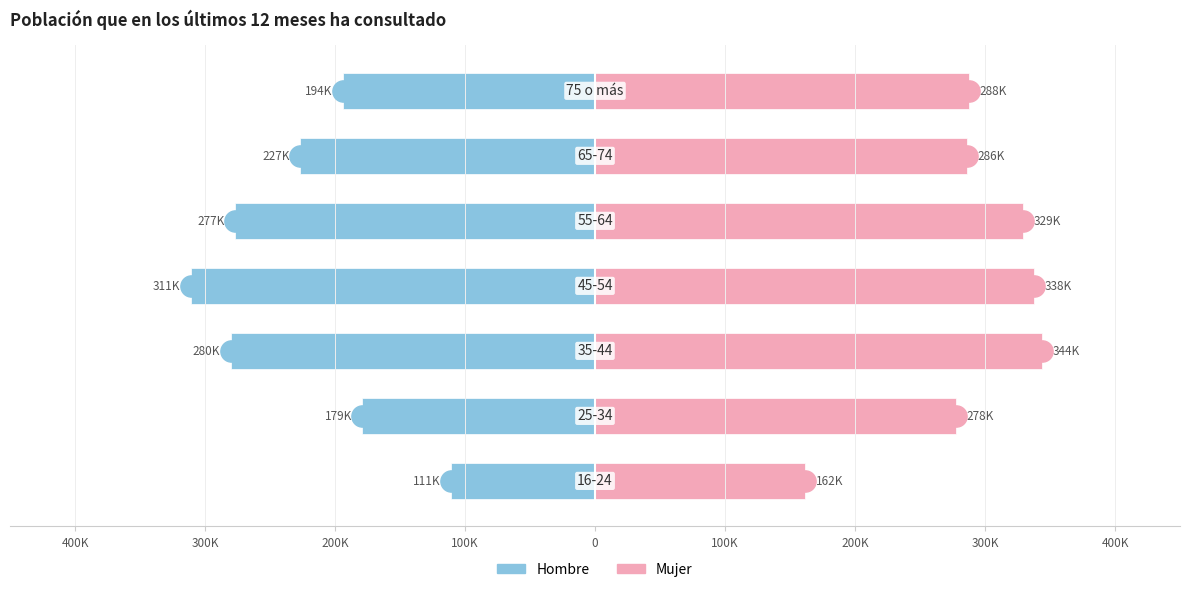

Which series has the largest total across all categories?

Mujer